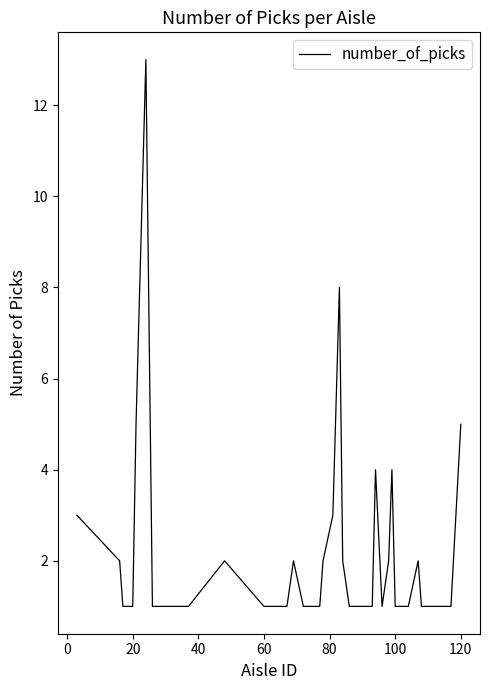

Reading right to left, list all the values displayed in this chart.

5	1	1	1	1	1	2	1	1	4	2	1	4	1	1	1	1	2	8	3	2	1	1	2	1	1	1	2	1	1	1	1	1	13	5	1	1	1	2	3